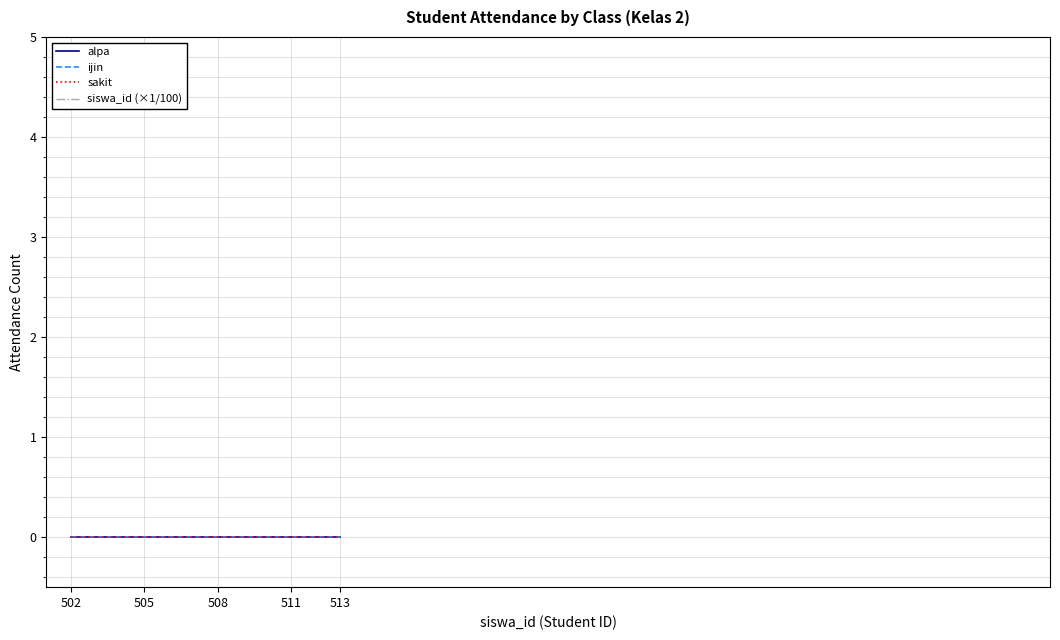

Count the siswa_id (×1/100) values in the range 5 to 6.

12